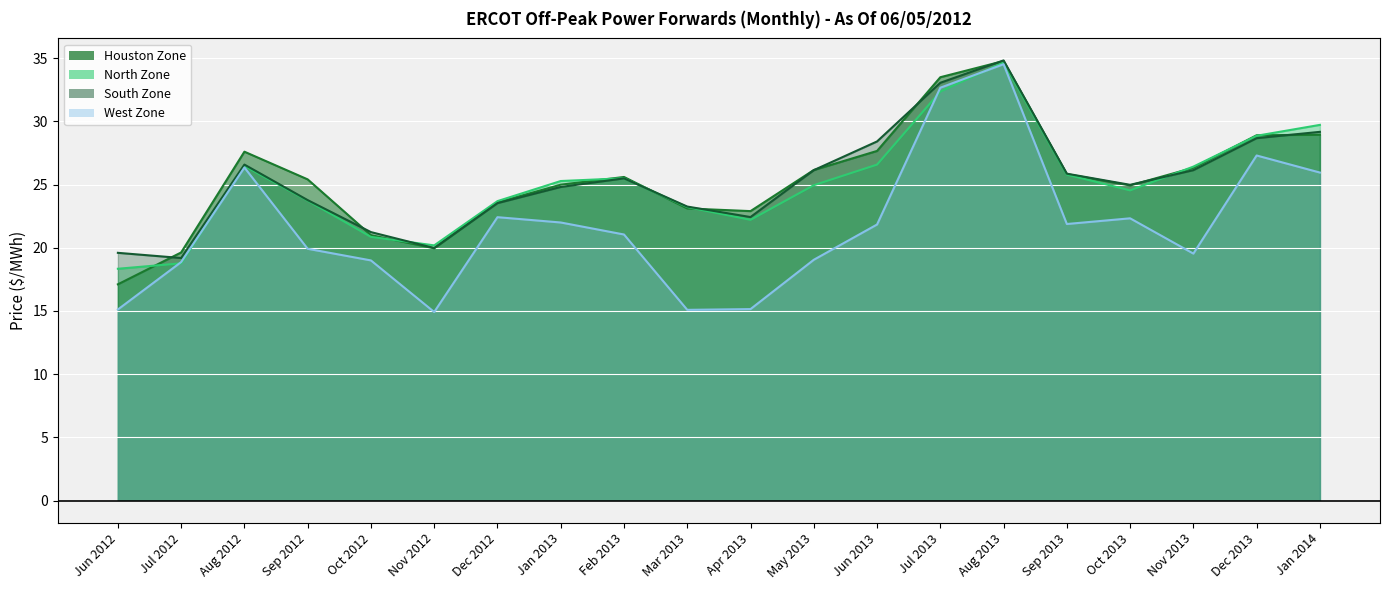

Rank the categories by South Zone value from lowest to highest.

Jul 2012, Jun 2012, Nov 2012, Oct 2012, Apr 2013, Mar 2013, Dec 2012, Sep 2012, Jan 2013, Oct 2013, Feb 2013, Sep 2013, May 2013, Nov 2013, Aug 2012, Jun 2013, Dec 2013, Jan 2014, Jul 2013, Aug 2013